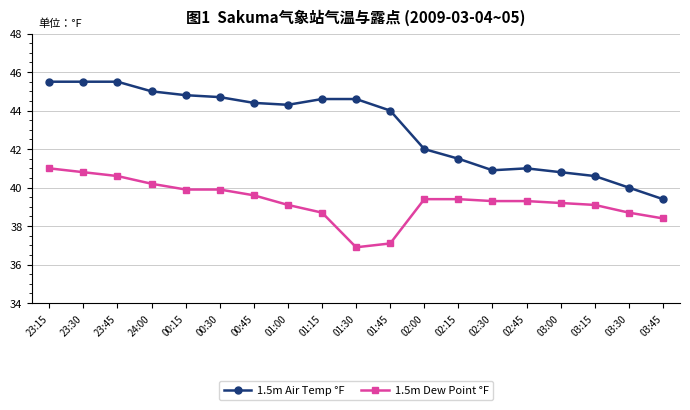

Which series has the widest spread of values?

1.5m Air Temp °F